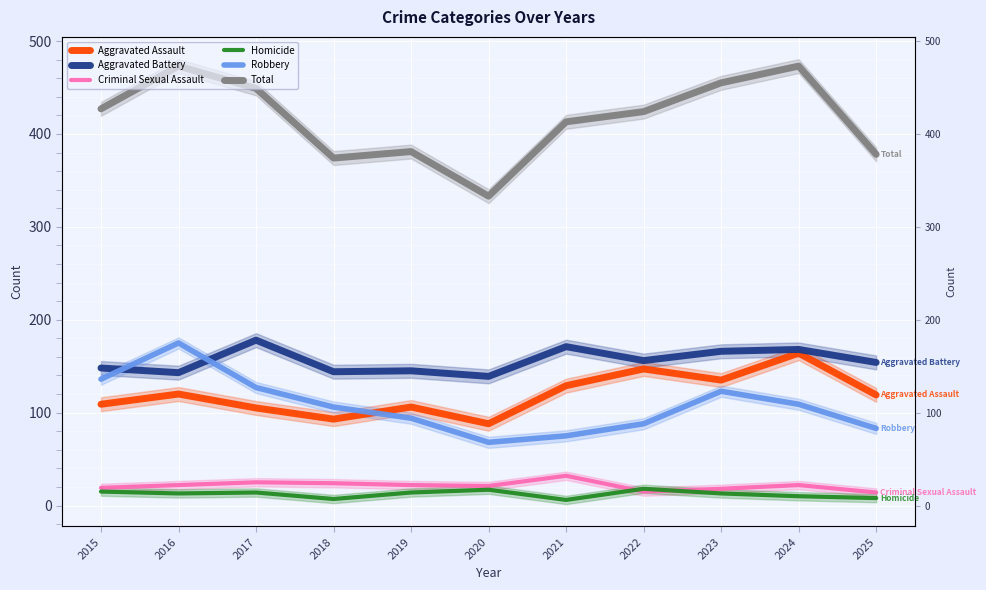

What is the highest value of the Homicide series?

18